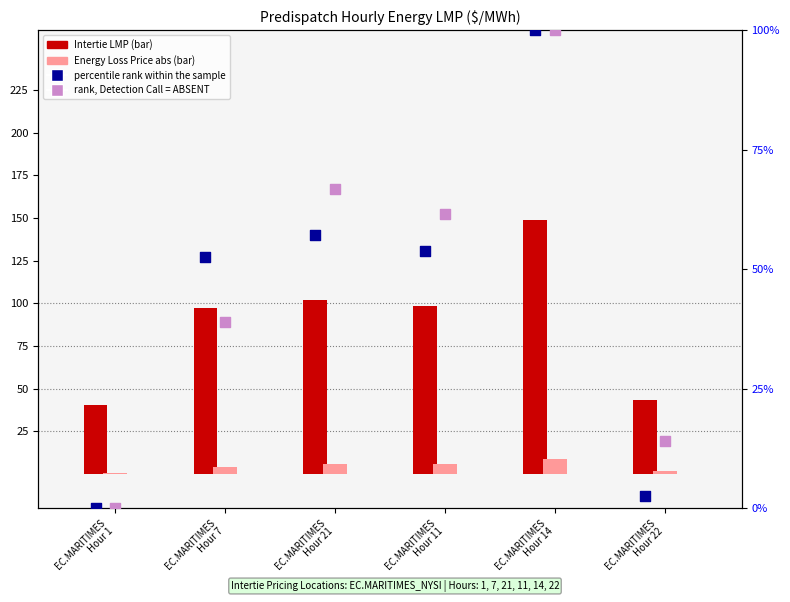

Which series has the largest total across all categories?

Intertie LMP